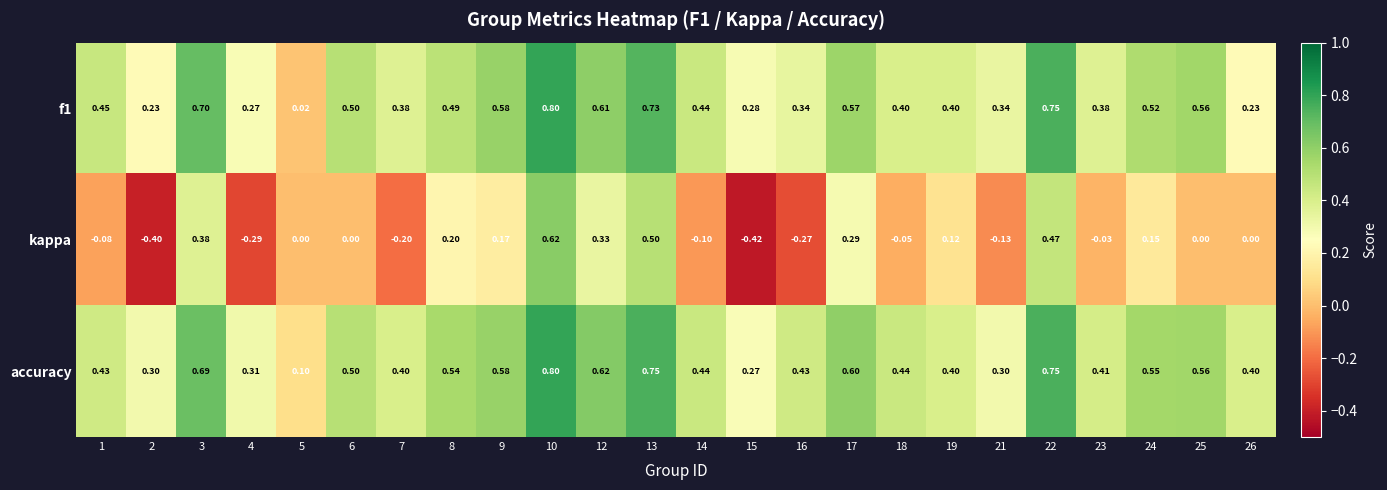

What is the minimum value shown in the chart?

-0.4